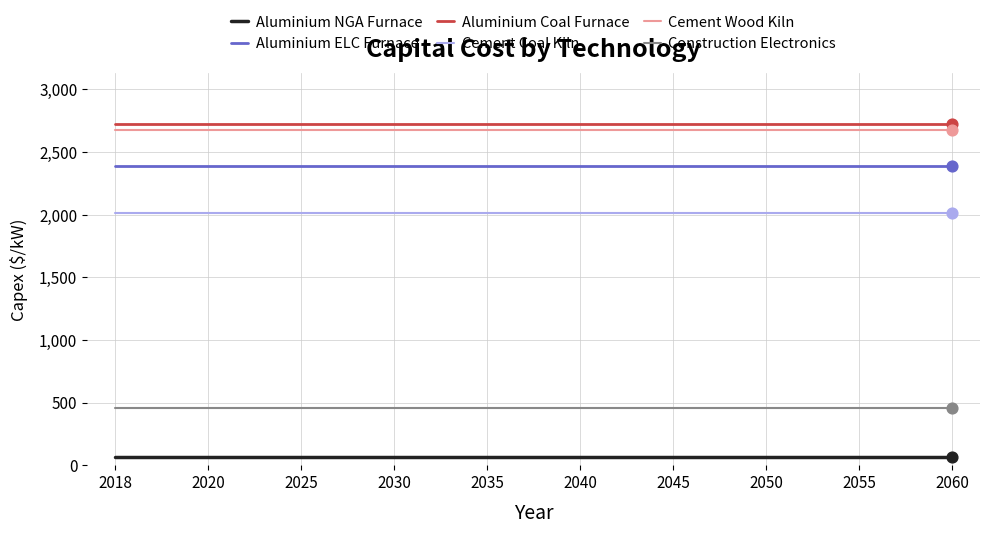

What are all the series names shown in the legend?

Aluminium NGA Furnace, Aluminium ELC Furnace, Aluminium Coal Furnace, Cement Coal Kiln, Cement Wood Kiln, Construction Electronics